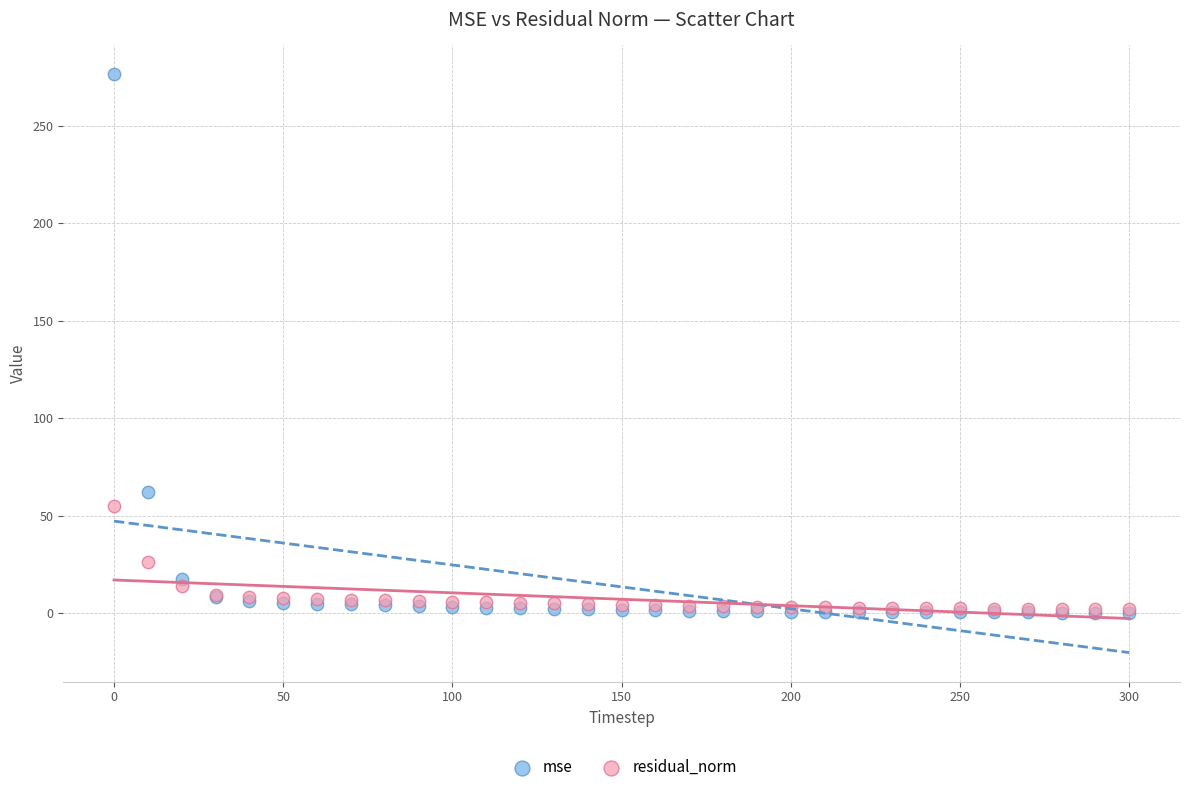

Across all series, what Y value is closest to 138?

62.3